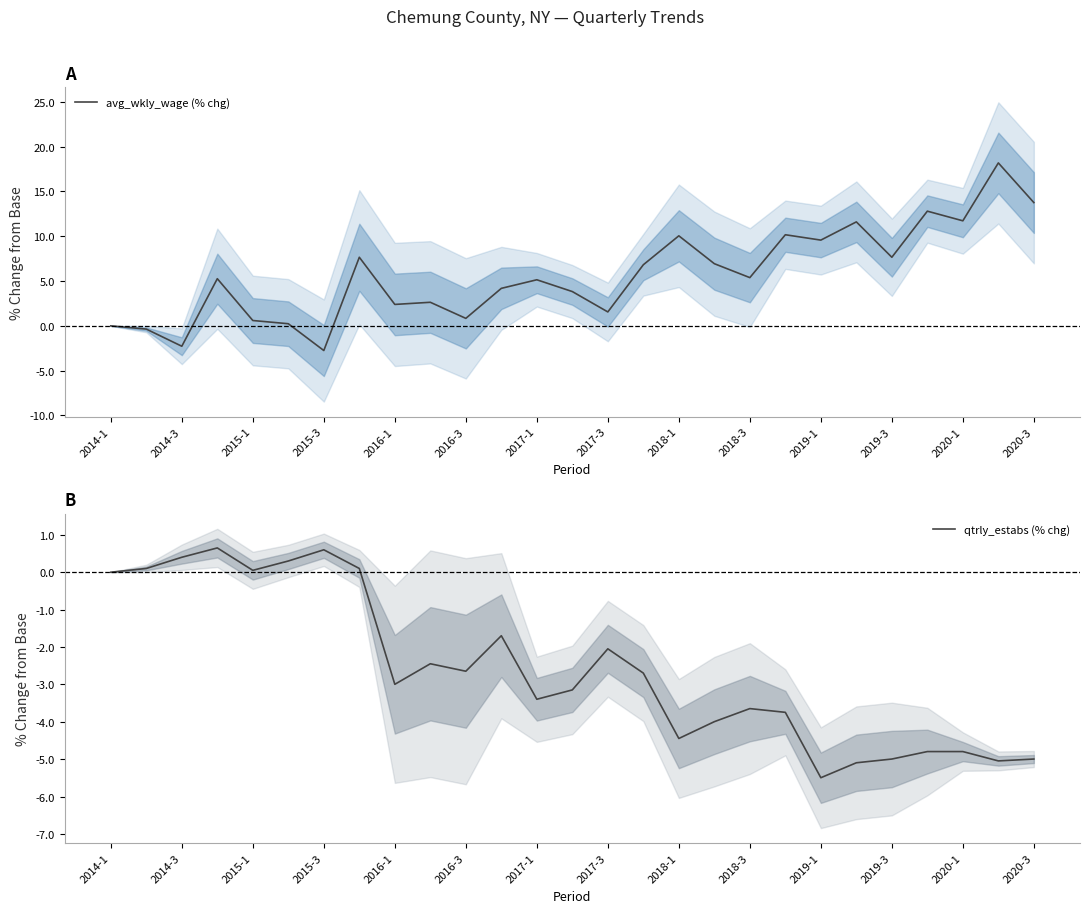

What are all the series names shown in the legend?

avg_wkly_wage (% chg), qtrly_estabs (% chg)